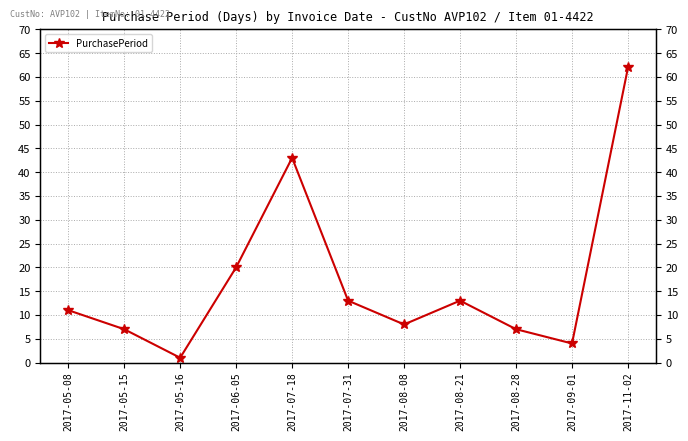

List the labels in order of value, largest first.

2017-11-02, 2017-07-18, 2017-06-05, 2017-07-31, 2017-08-21, 2017-05-08, 2017-08-08, 2017-05-15, 2017-08-28, 2017-09-01, 2017-05-16